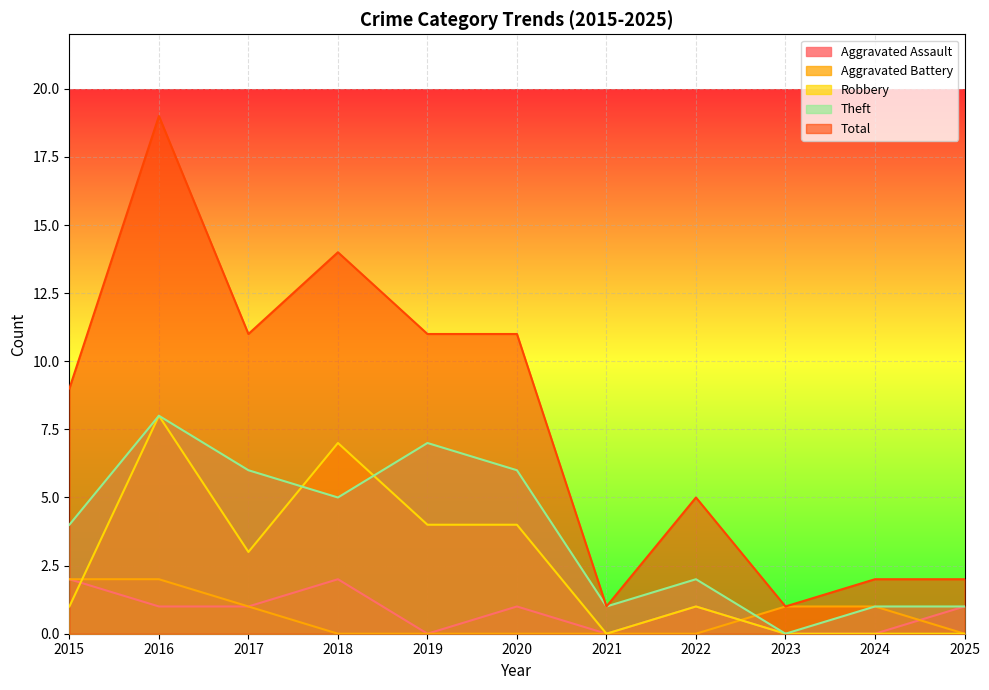

Which series has the largest total across all categories?

Total